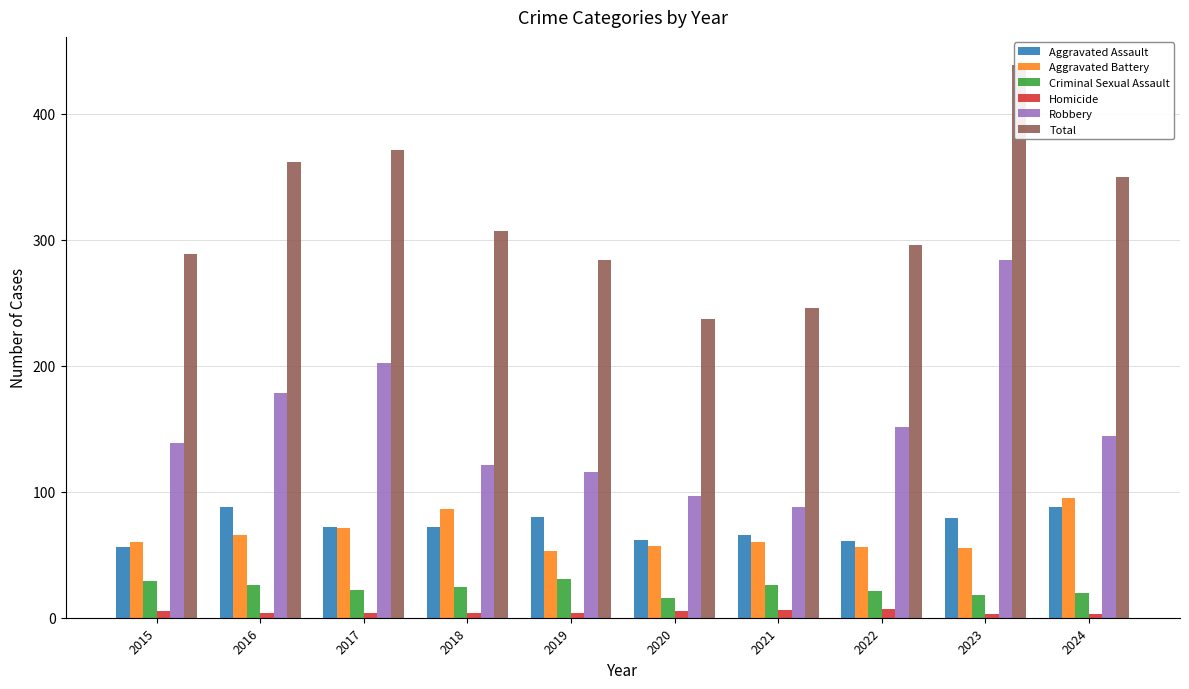

What is the lowest value of the Aggravated Battery series?

53